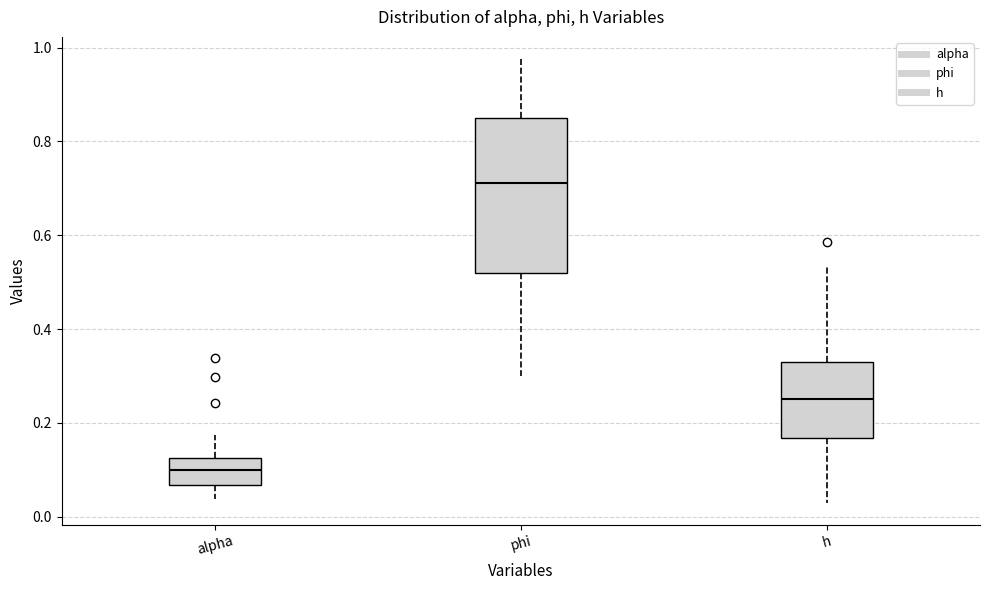

Reading left to right, transcribe this box plot: for each box, give where its median line is, the range the box spans, and where its two whiskers end, as read against the y-axis. The values are not printed on the chart, so give them approximately, as read against the axis.

alpha: median 0.10, box 0.06 to 0.12, whiskers 0.04 to 0.18
phi: median 0.72, box 0.52 to 0.84, whiskers 0.30 to 0.98
h: median 0.24, box 0.16 to 0.32, whiskers 0.04 to 0.54